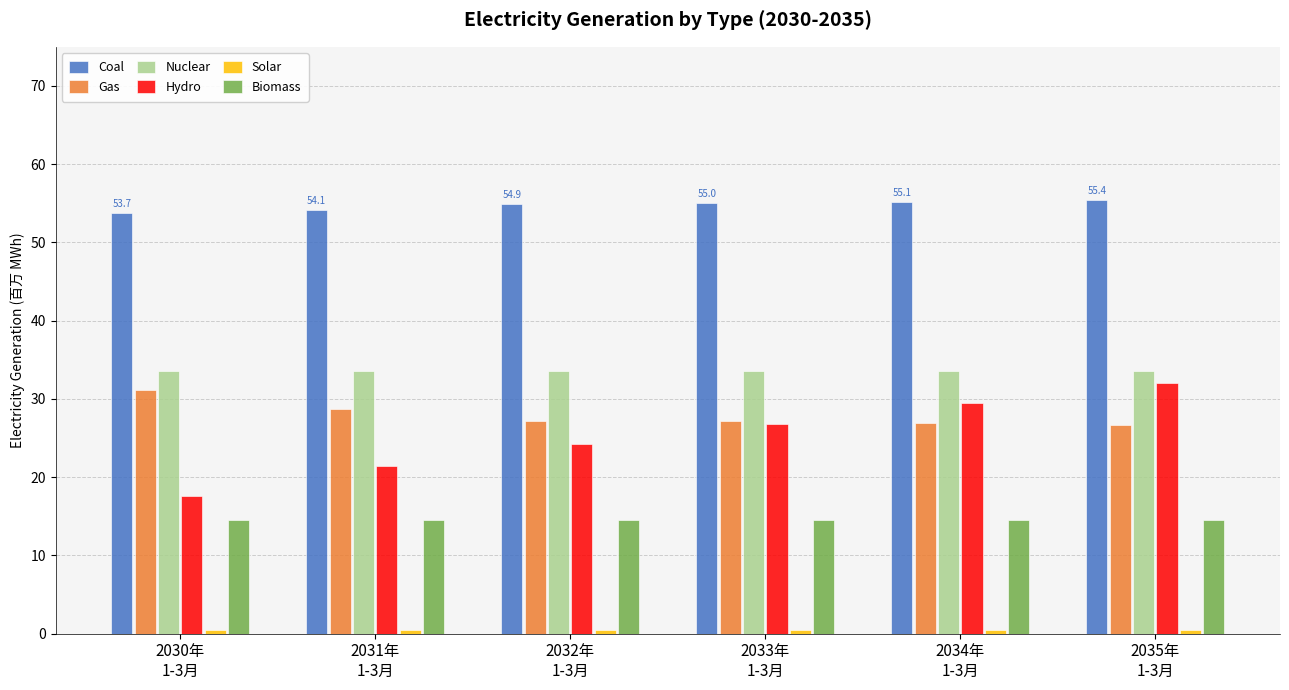

Is the value of Coal at 2034年
1-3月 greater than the value of Nuclear at 2031年
1-3月?

Yes